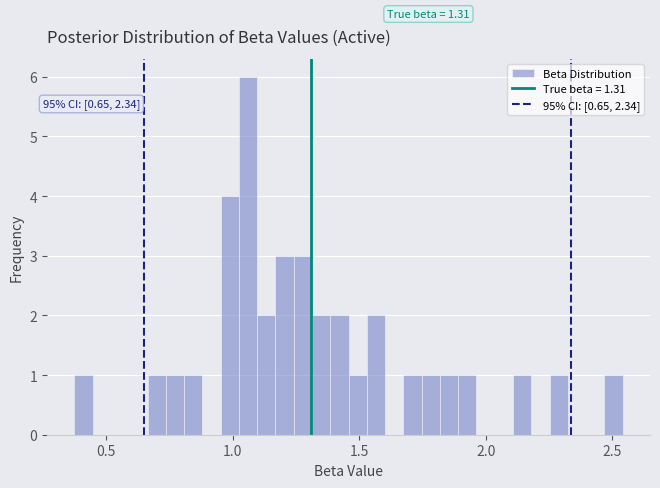

Around what value on the x-axis is the tallest bar? Give the approximate position of its centre, as read against the axis.

1.05